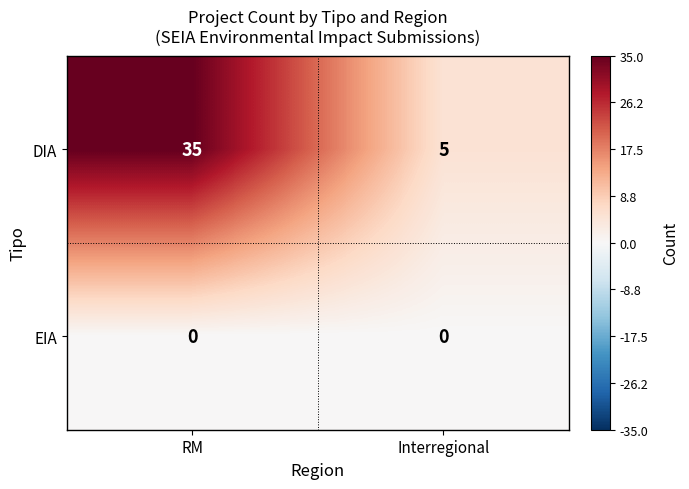

At which label does DIA reach its peak?

RM